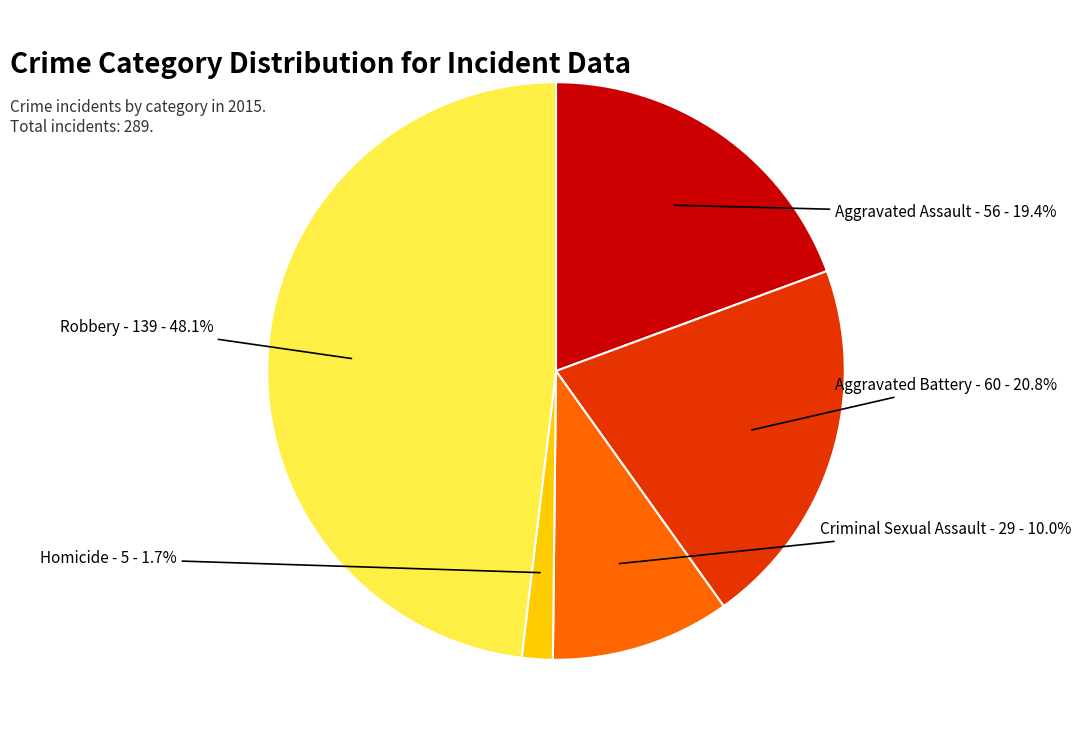

Count the number of slices in the pie.

5